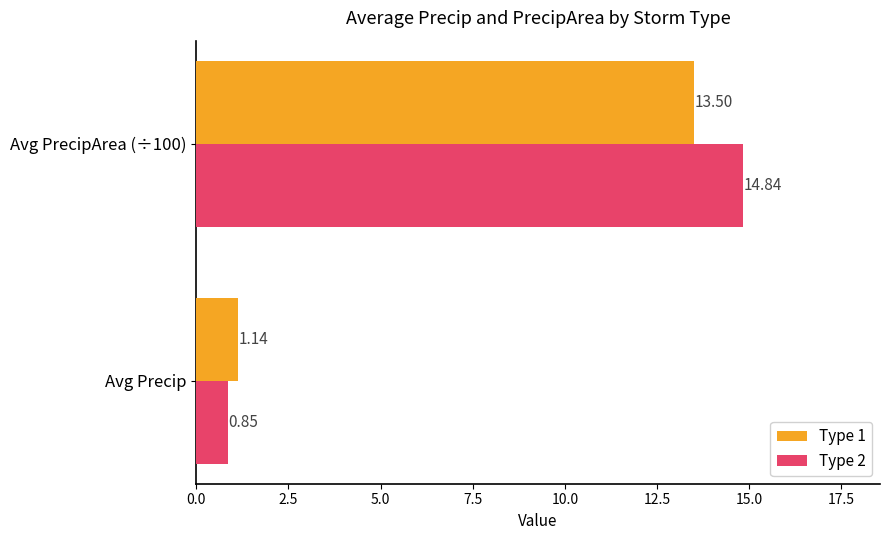

How many values in the Type 1 series exceed 13?

1